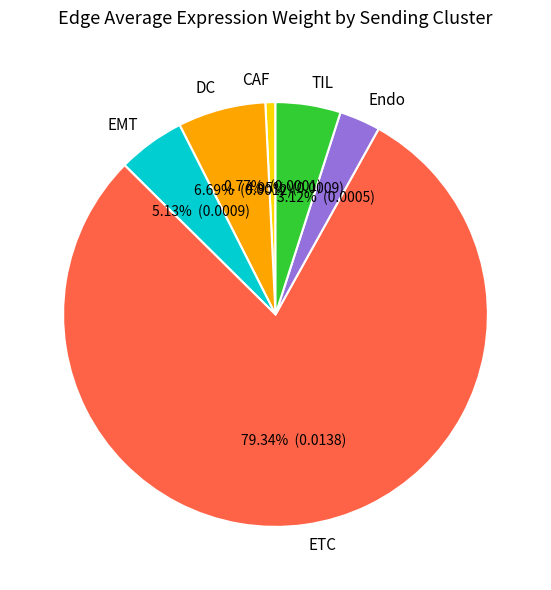

What percentage is the EMT slice, to the nearest percent?

5%